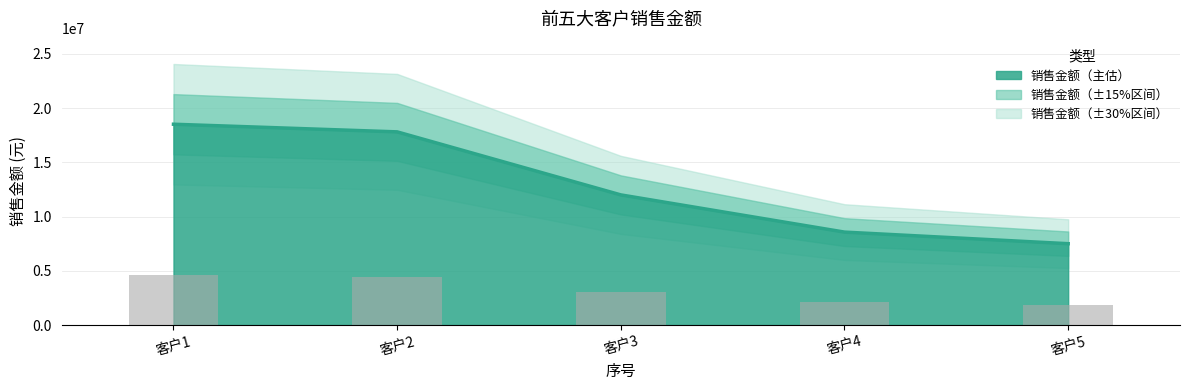

Does the chart contain stacked bars?

No